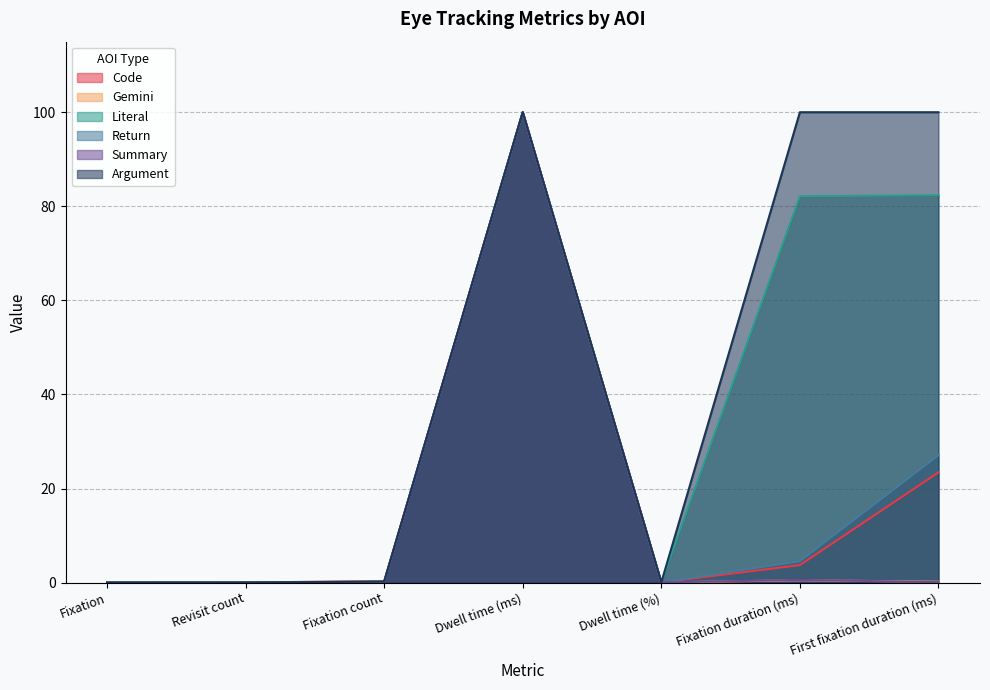

Is it true that Summary equals 0.1 at First fixation duration (ms)?

False